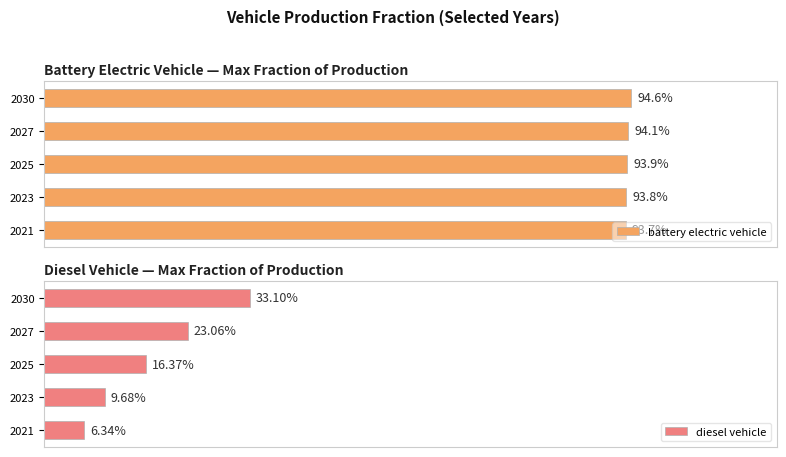

Reading left to right, list all the values displayed in this chart.

battery electric vehicle: 0.9	0.9	0.9	0.9	0.9
diesel vehicle: 0.1	0.1	0.2	0.2	0.3